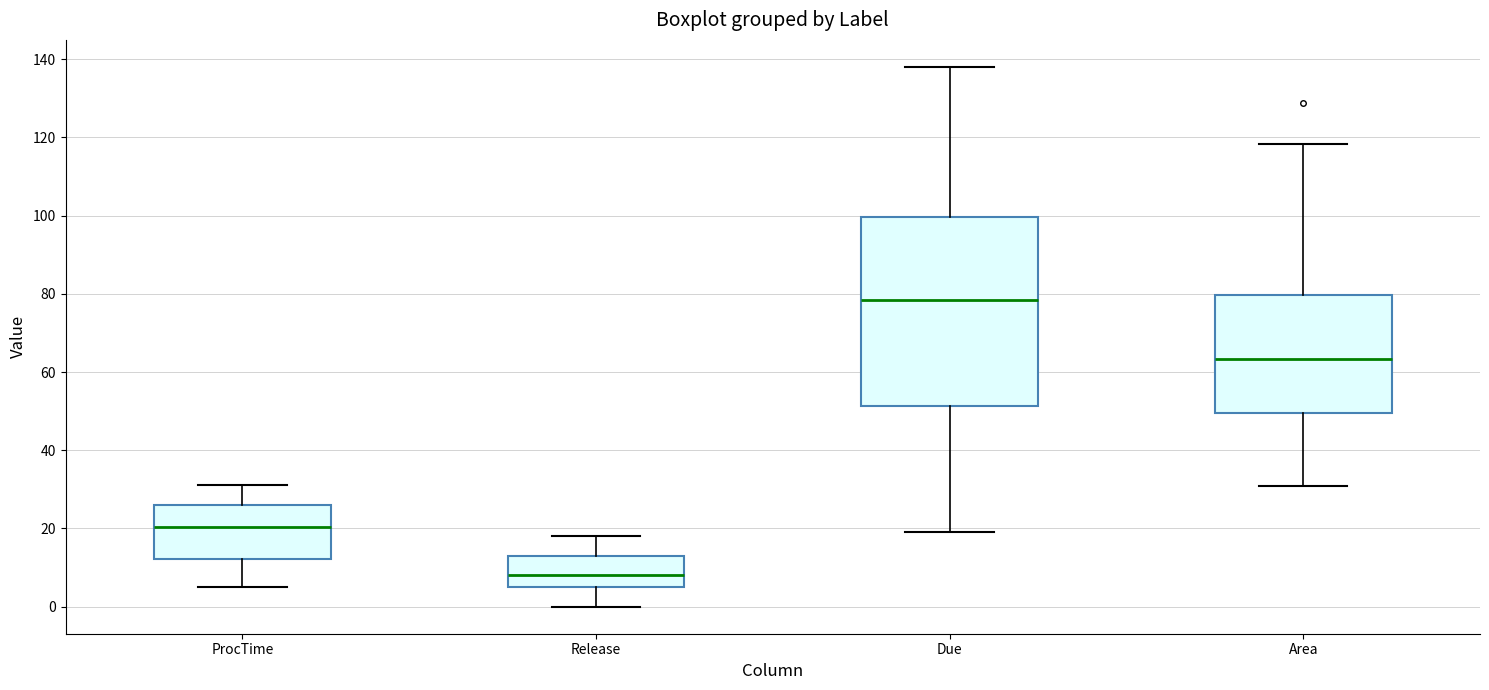

Reading left to right, read every box against the y-axis: the position of its median line, the range the box covers, and the ends of its whiskers. The values are not printed on the chart, so give them approximately, as read against the axis.

ProcTime: median 20, box 12 to 26, whiskers 6 to 32
Release: median 8, box 6 to 14, whiskers 0 to 18
Due: median 78, box 52 to 100, whiskers 20 to 138
Area: median 64, box 50 to 80, whiskers 30 to 118